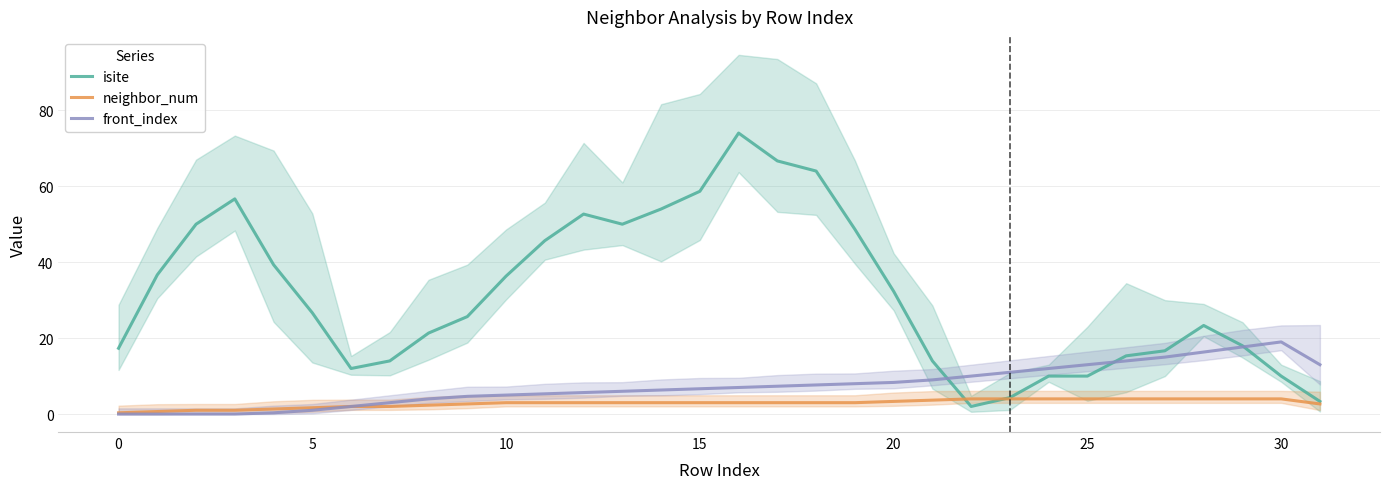

True or false: neighbor_num has a value of 4.0 at 25.

True